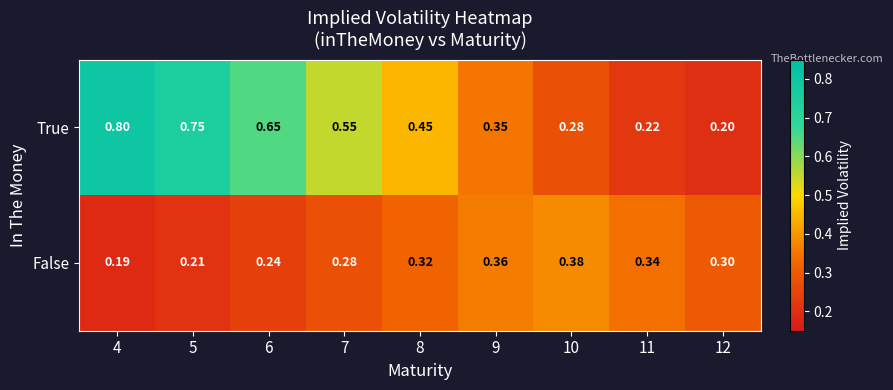

Which series has the largest range (max minus min)?

True